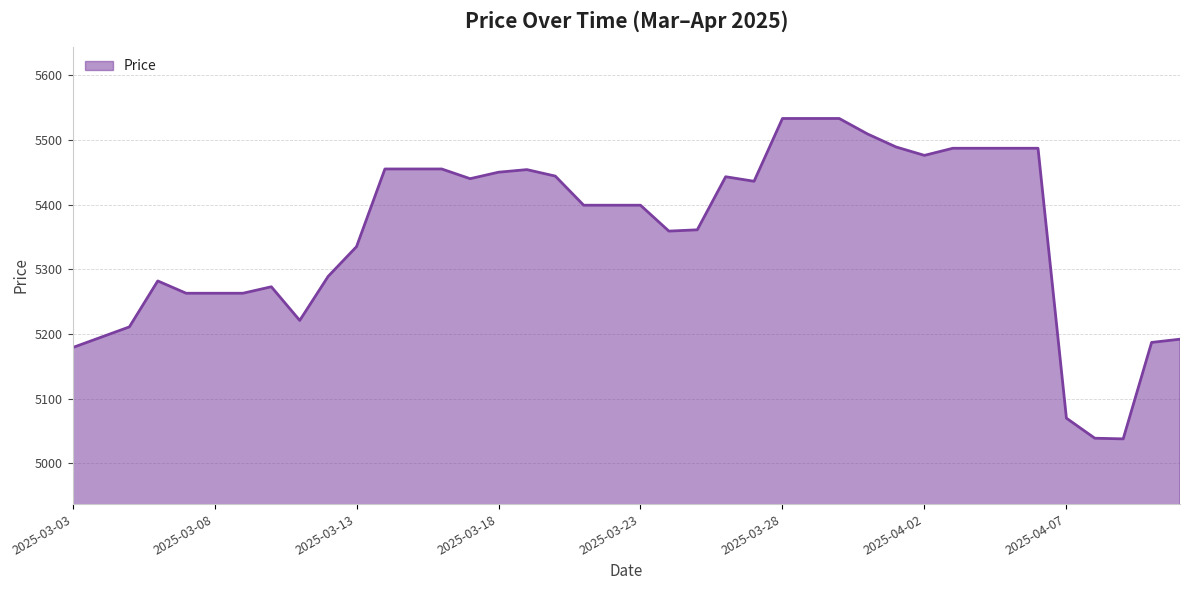

What is the minimum value shown in the chart?

5038